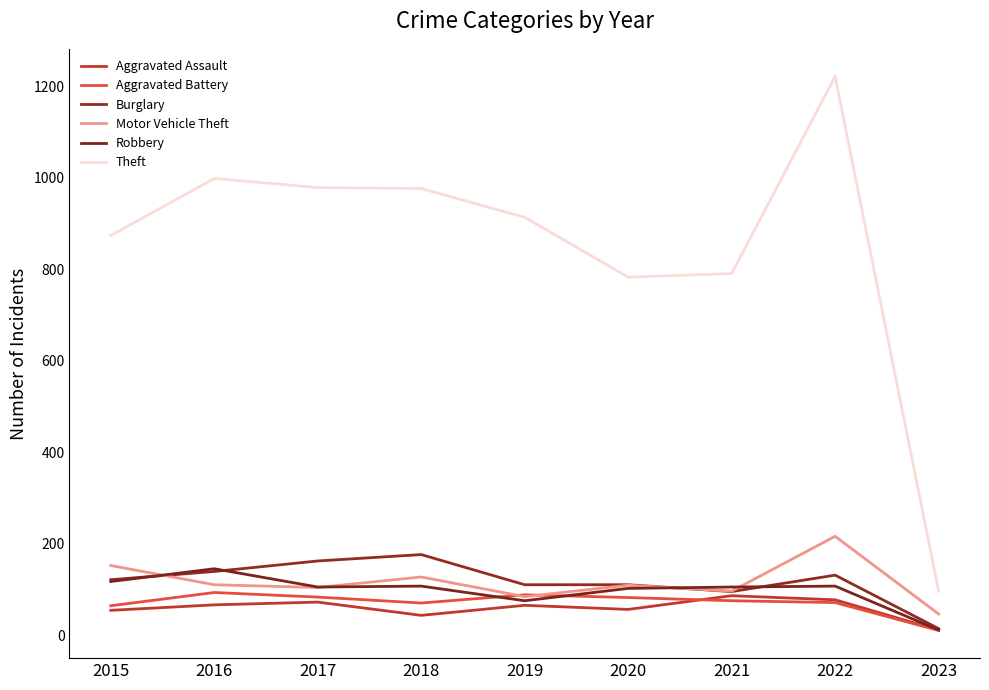

At which category does the chart reach its peak across all series?

2022